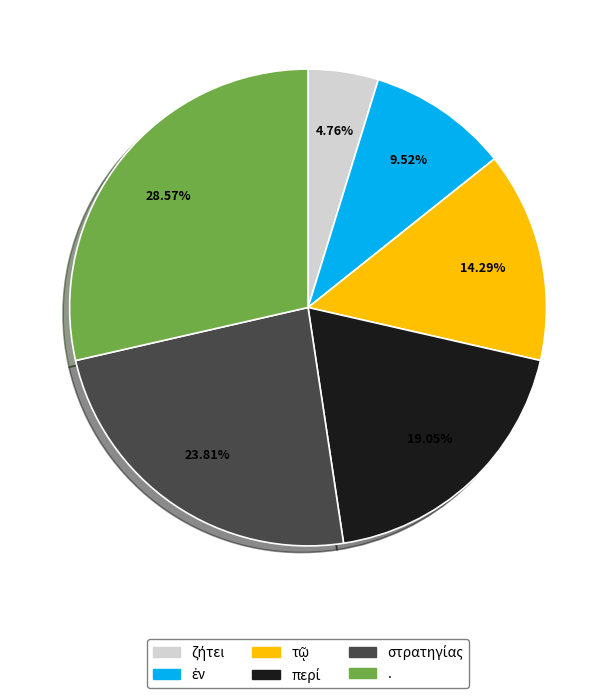

Which slice is the largest?

.